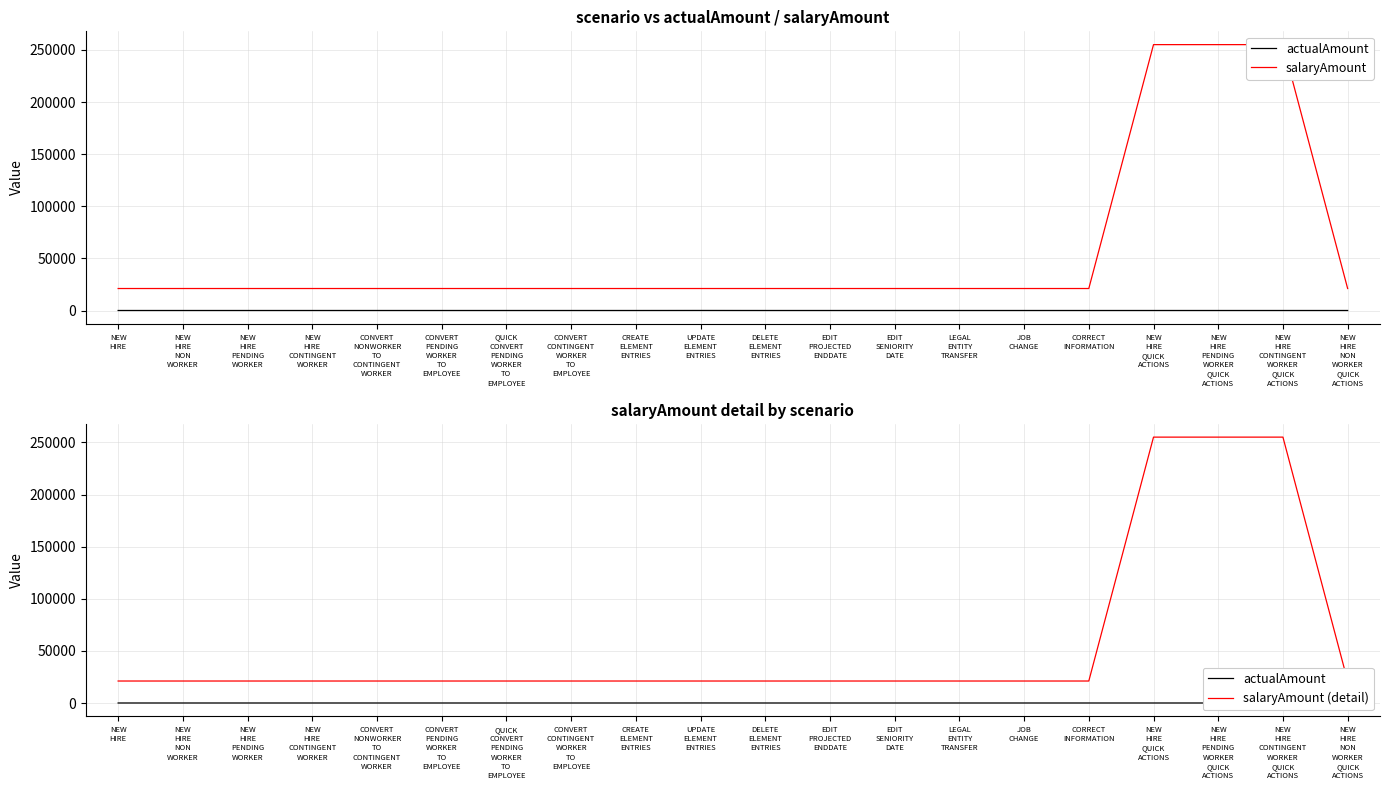

Where is salaryAmount nearest to the value 138104?

NEW
HIRE